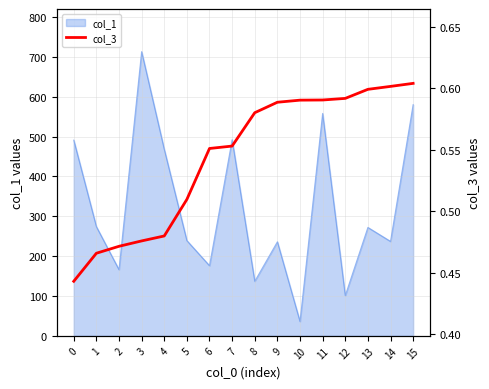

The chart shows a value of 0.9 at 6. True or false?

False